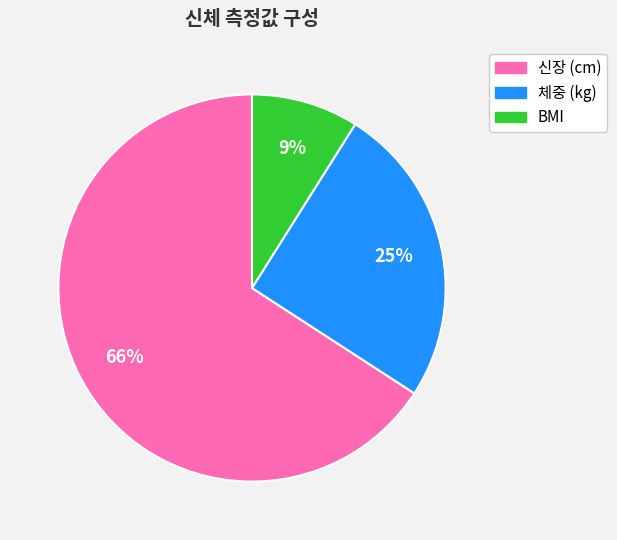

What percentage is the 신장 (cm) slice, to the nearest percent?

66%